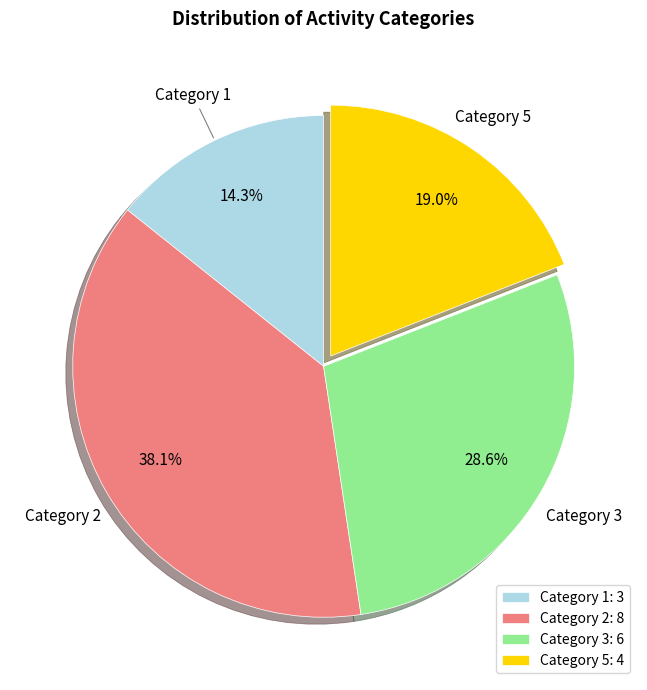

Is the sum of Category 5: 4 and Category 1: 3 greater than half?

No